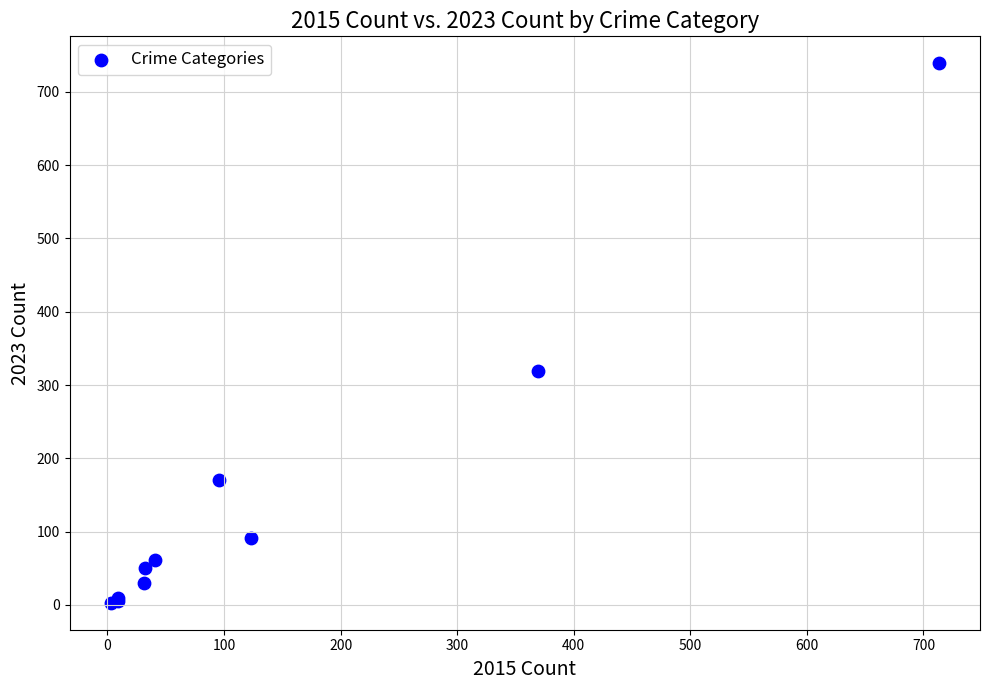

What Y value in the scatter plot is closest to 371?

319